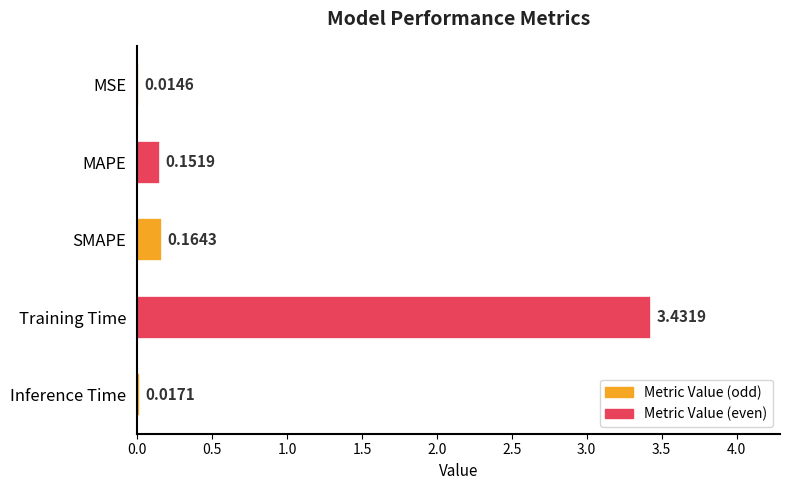

At which category does the chart reach its peak across all series?

Training Time